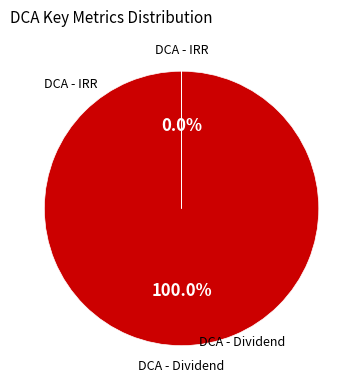

Which category has the biggest portion of the pie?

Dividend